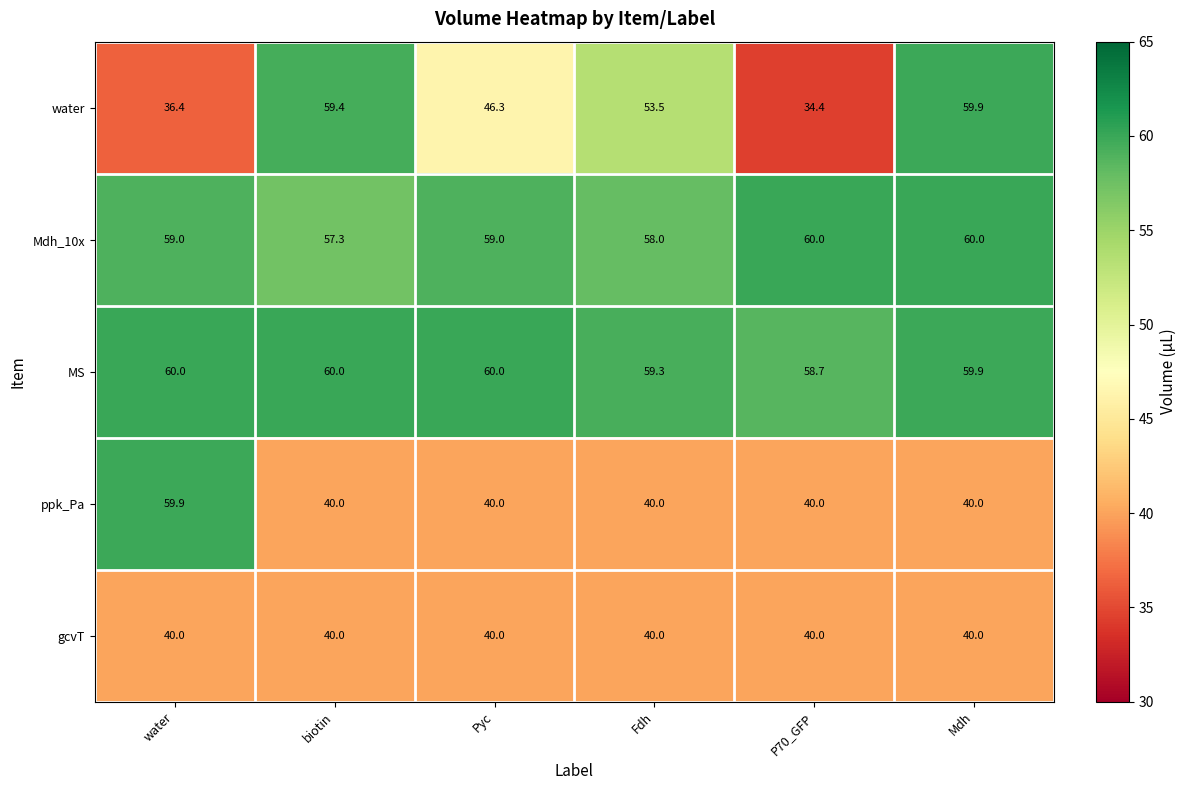

The value of MS at Pyc is 16.3. True or false?

False